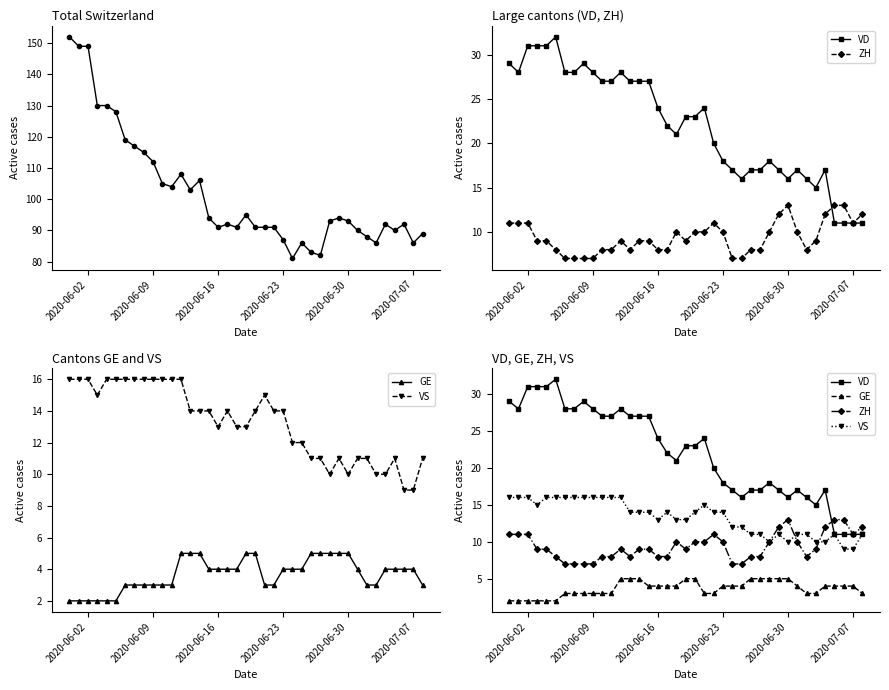

How many categories are shown in the chart?

39